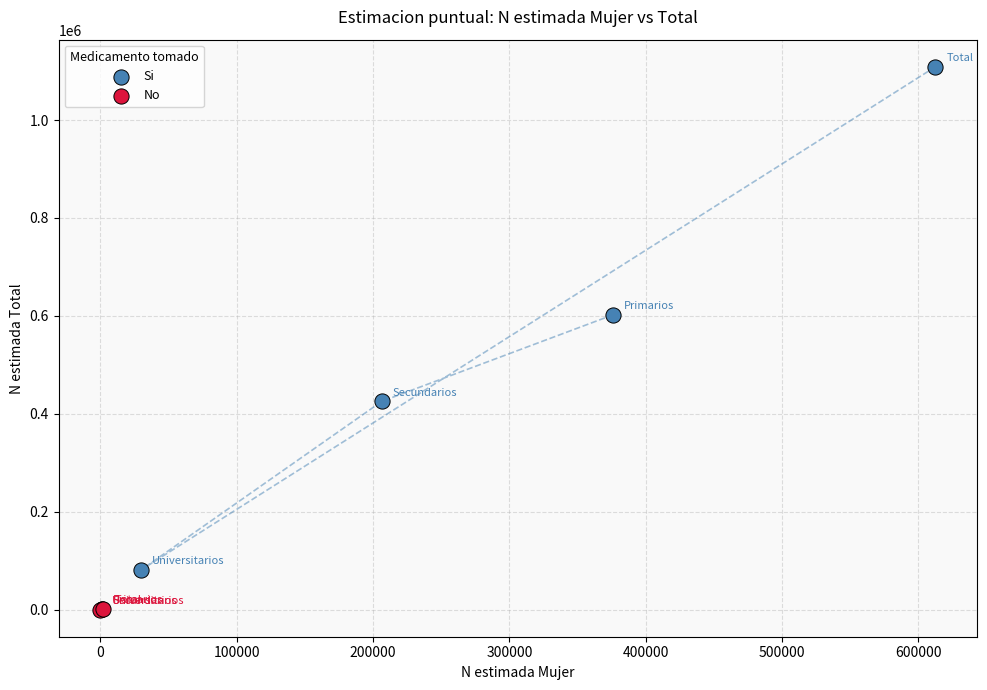

Which series contains the highest Y value?

Si